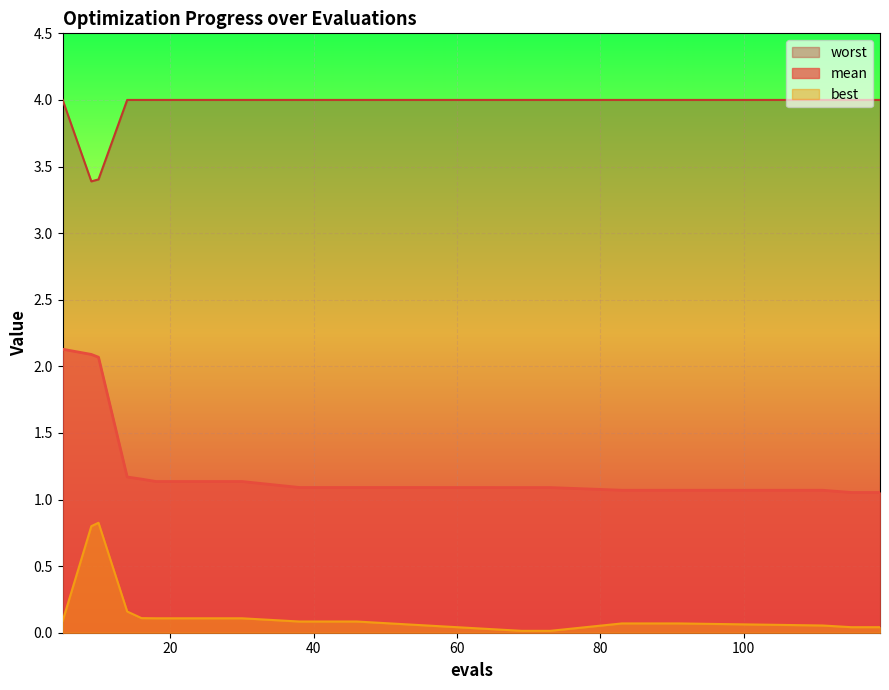

Rank the series by their maximum value, from lowest to highest.

best, mean, worst